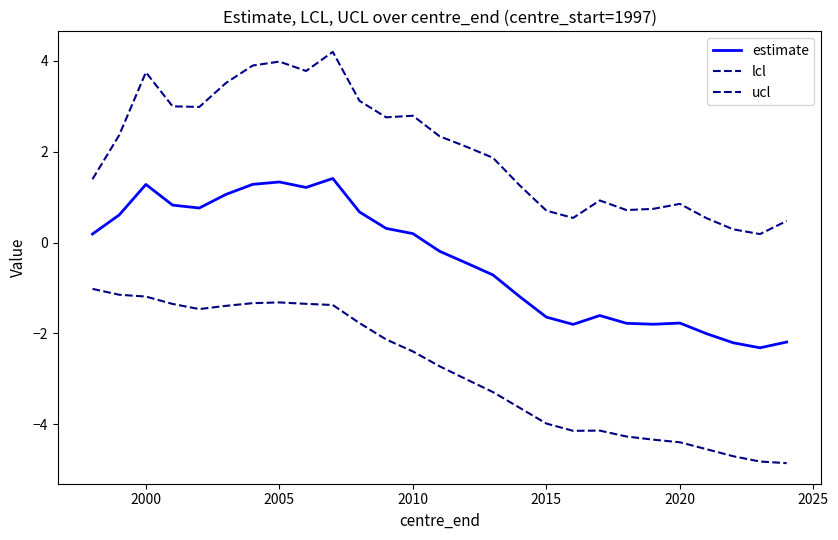

Rank the series by their maximum value, from highest to lowest.

ucl, estimate, lcl